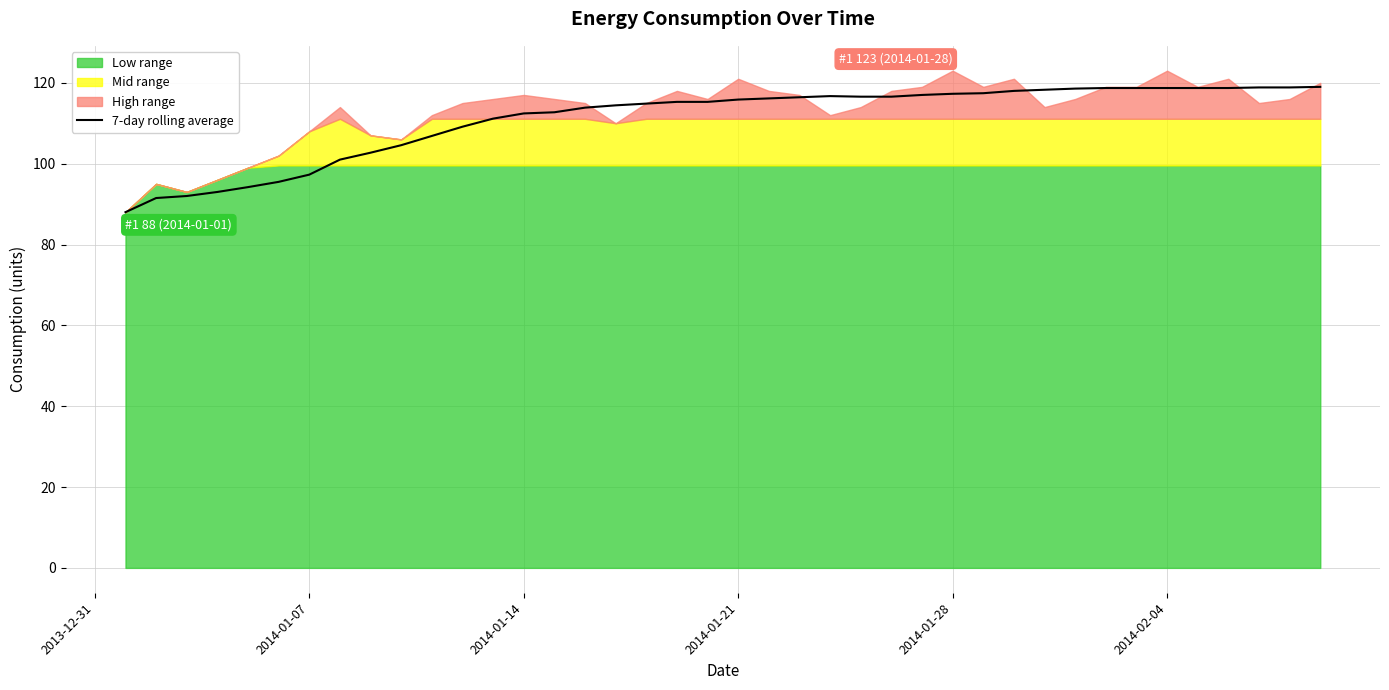

What is the lowest value of the 7-day rolling average series?

88.0